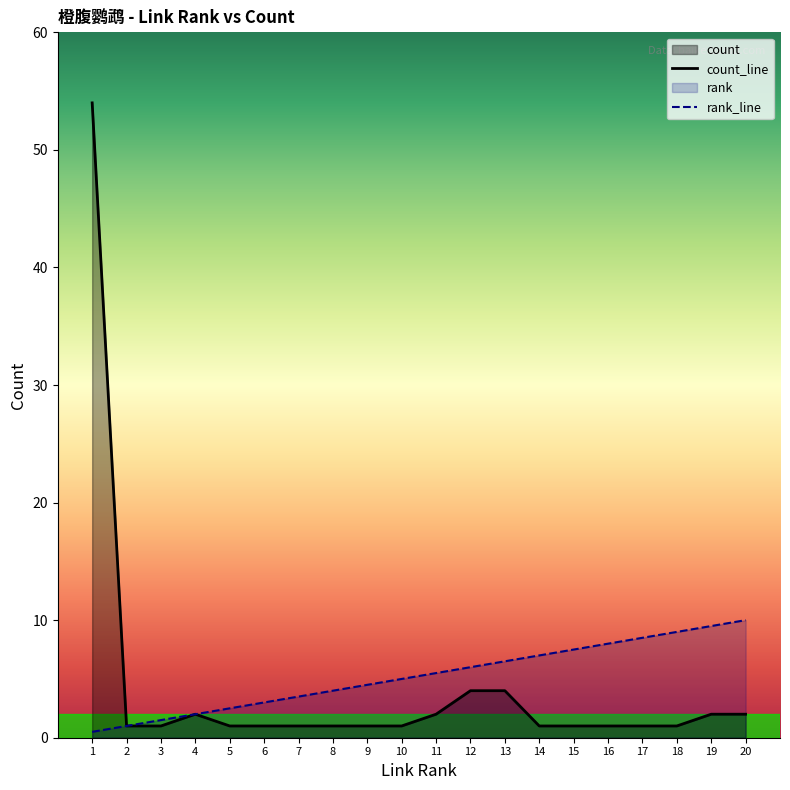

Is the value of count at 7 greater than the value of rank at 2?

No